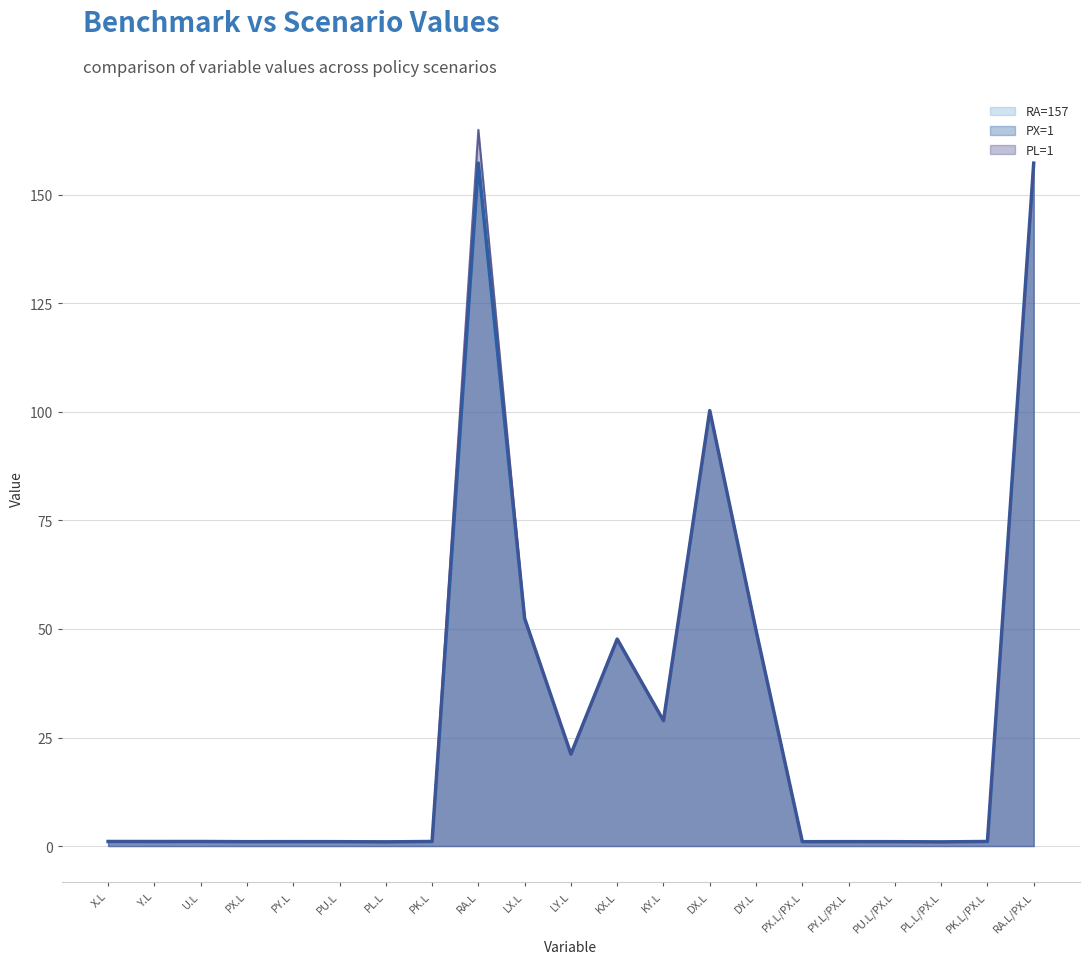

Reading left to right, list all the values displayed in this chart.

RA=157 (line): X.L=1.0	Y.L=1.0	U.L=1.0	PX.L=1.0	PY.L=1.0	PU.L=1.0	PL.L=1.0	PK.L=1.0	RA.L=157.0	LX.L=52.4	LY.L=21.2	KX.L=47.7	KY.L=28.9	DX.L=100.3	DY.L=49.7	PX.L/PX.L=1.0	PY.L/PX.L=1.0	PU.L/PX.L=1.0	PL.L/PX.L=1.0	PK.L/PX.L=1.0	RA.L/PX.L=157.0
PX=1 (line): X.L=1.0	Y.L=1.0	U.L=1.0	PX.L=1.0	PY.L=1.0	PU.L=1.0	PL.L=1.0	PK.L=1.0	RA.L=157.3	LX.L=52.4	LY.L=21.2	KX.L=47.7	KY.L=28.9	DX.L=100.3	DY.L=49.7	PX.L/PX.L=1.0	PY.L/PX.L=1.0	PU.L/PX.L=1.0	PL.L/PX.L=1.0	PK.L/PX.L=1.0	RA.L/PX.L=157.3
PL=1 (line): X.L=1.0	Y.L=1.0	U.L=1.0	PX.L=1.0	PY.L=1.1	PU.L=1.1	PL.L=1.0	PK.L=1.1	RA.L=165.0	LX.L=52.4	LY.L=21.2	KX.L=47.7	KY.L=28.9	DX.L=100.3	DY.L=49.7	PX.L/PX.L=1.0	PY.L/PX.L=1.0	PU.L/PX.L=1.0	PL.L/PX.L=1.0	PK.L/PX.L=1.0	RA.L/PX.L=157.3